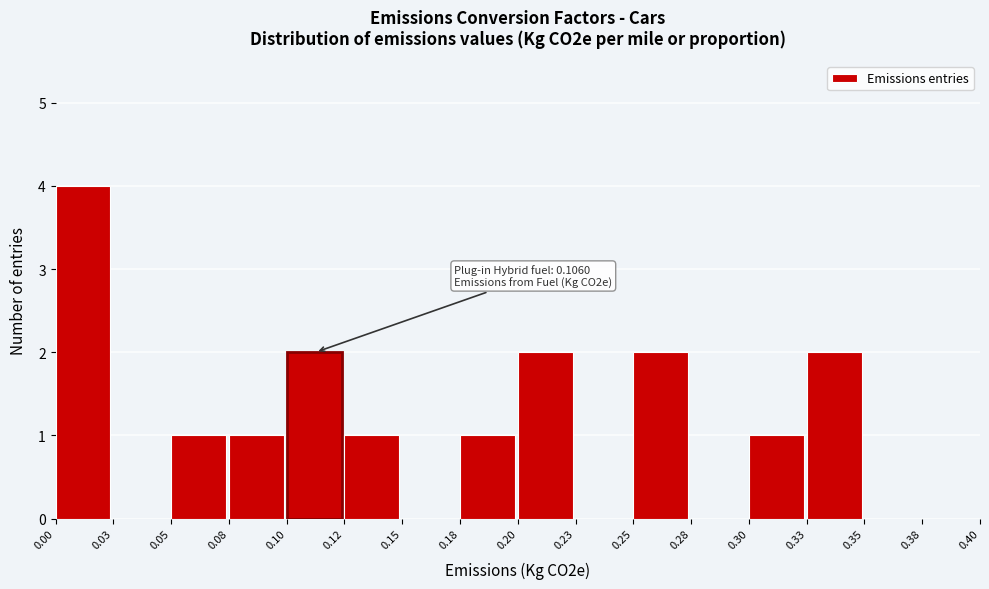

Reading left to right, transcribe all the data shown in this chart.

0.00=4	0.03=0	0.05=1	0.08=1	0.10=2	0.12=1	0.15=0	0.18=1	0.20=2	0.23=0	0.25=2	0.28=0	0.30=1	0.33=2	0.35=0	0.38=0